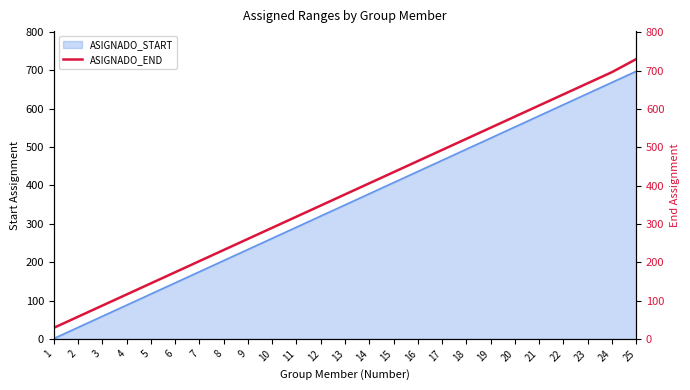

How many data points are less than 377?

12